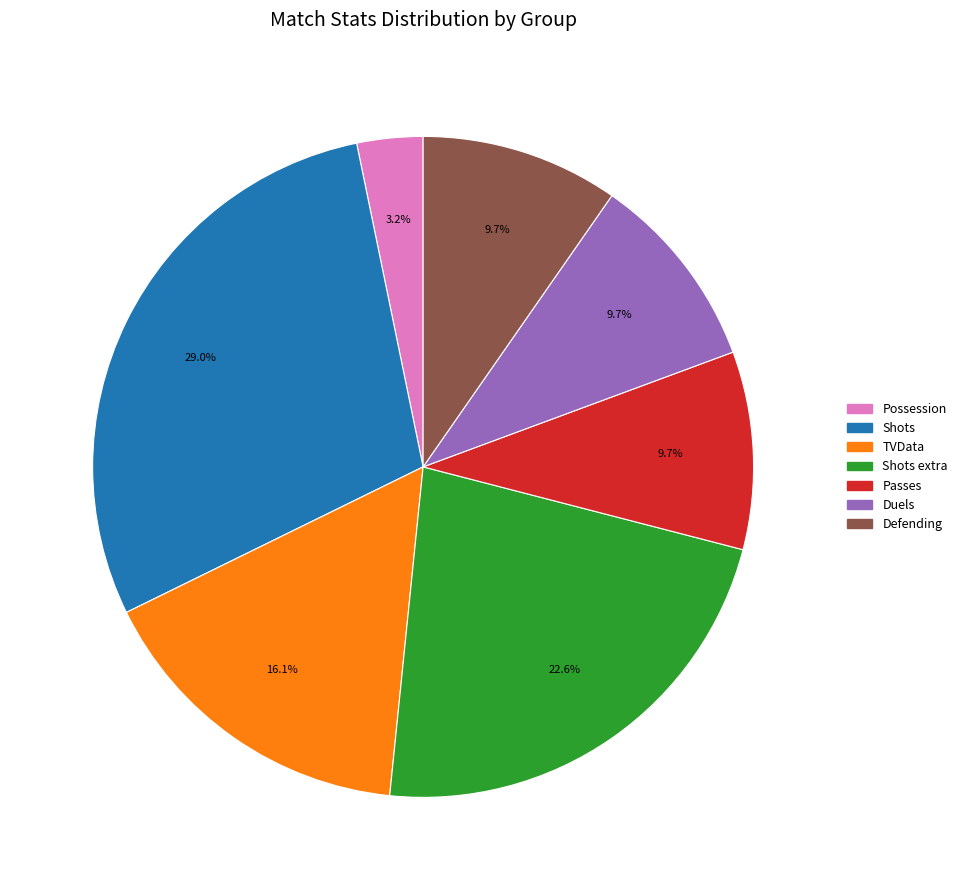

Is there any slice that represents more than half of the pie?

No